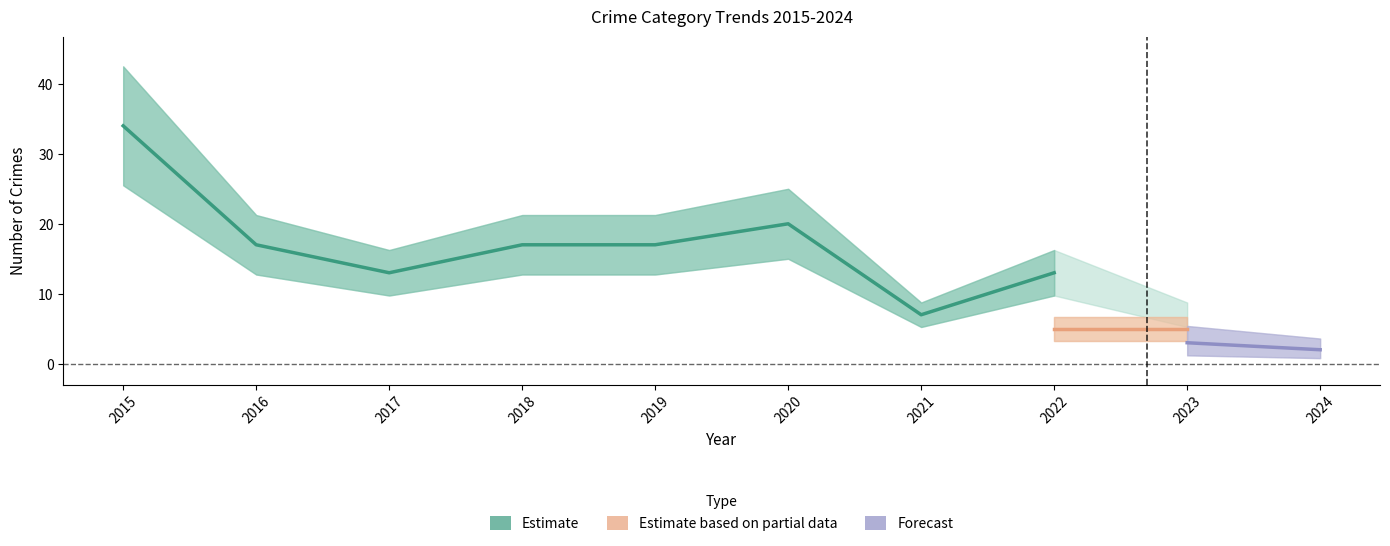

The Theft series shows 13 at 2015. True or false?

False